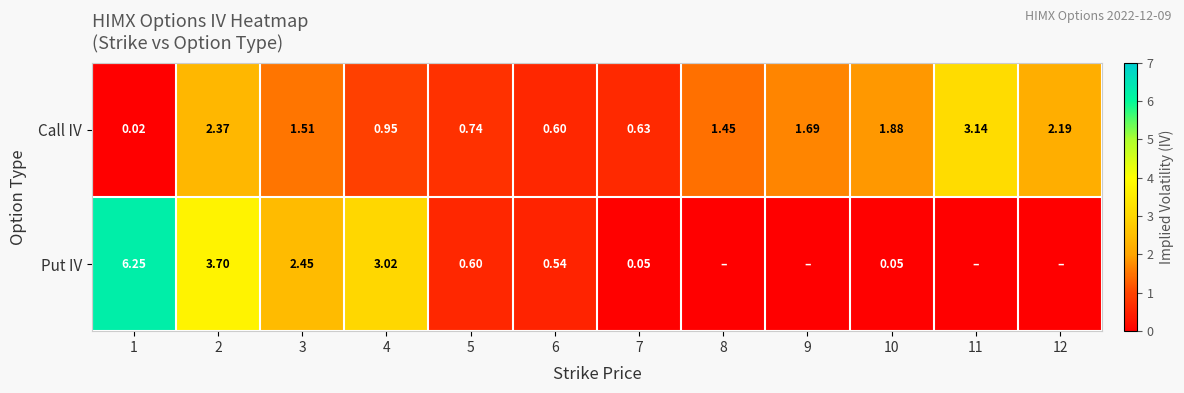

At which category is the sum across all series the highest?

1